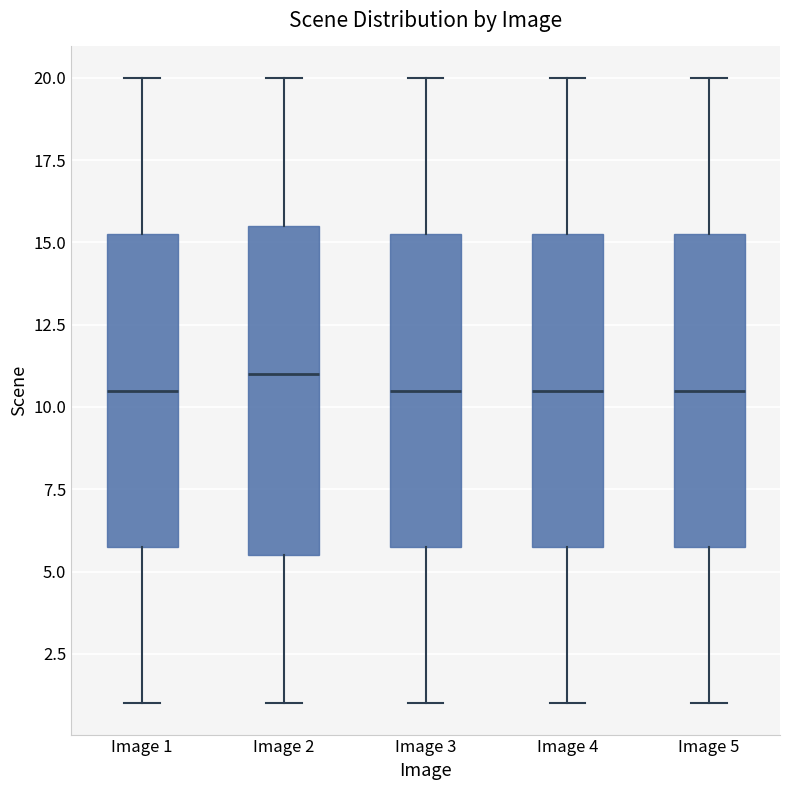

Reading left to right, read every box against the y-axis: the position of its median line, the range the box covers, and the ends of its whiskers. The values are not printed on the chart, so give them approximately, as read against the axis.

Image 1: median 10.5, box 6.0 to 15.5, whiskers 1.0 to 20.0
Image 2: median 11.0, box 5.5 to 15.5, whiskers 1.0 to 20.0
Image 3: median 10.5, box 6.0 to 15.5, whiskers 1.0 to 20.0
Image 4: median 10.5, box 6.0 to 15.5, whiskers 1.0 to 20.0
Image 5: median 10.5, box 6.0 to 15.5, whiskers 1.0 to 20.0